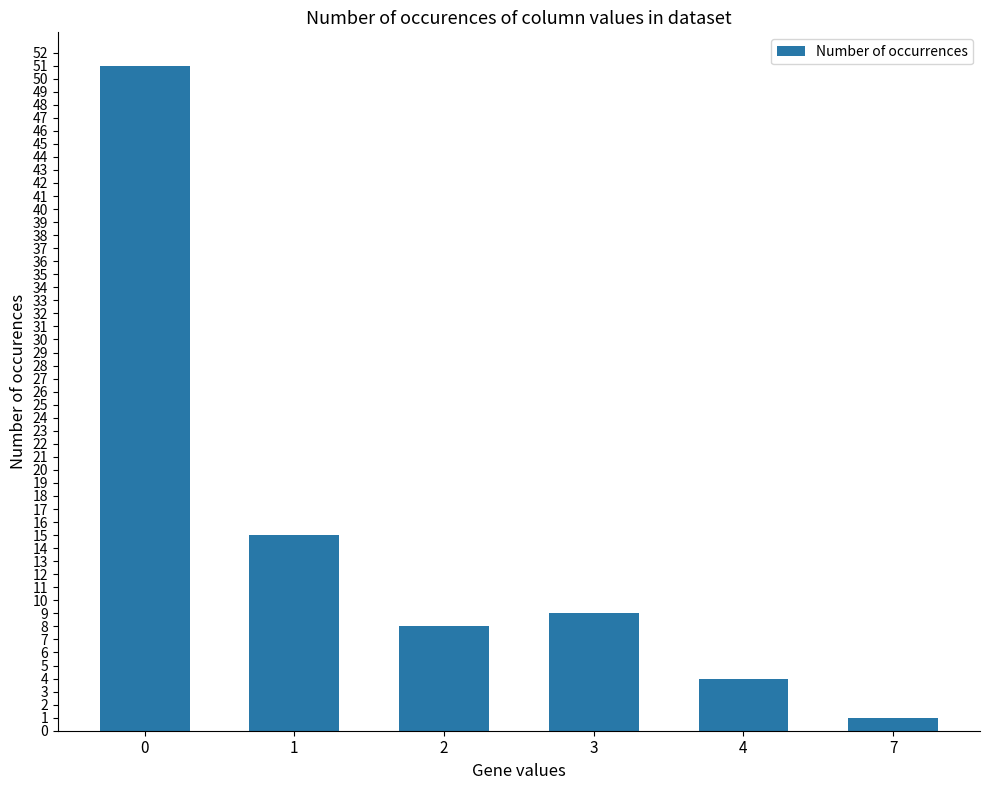

List the labels in order of value, smallest first.

7, 4, 2, 3, 1, 0